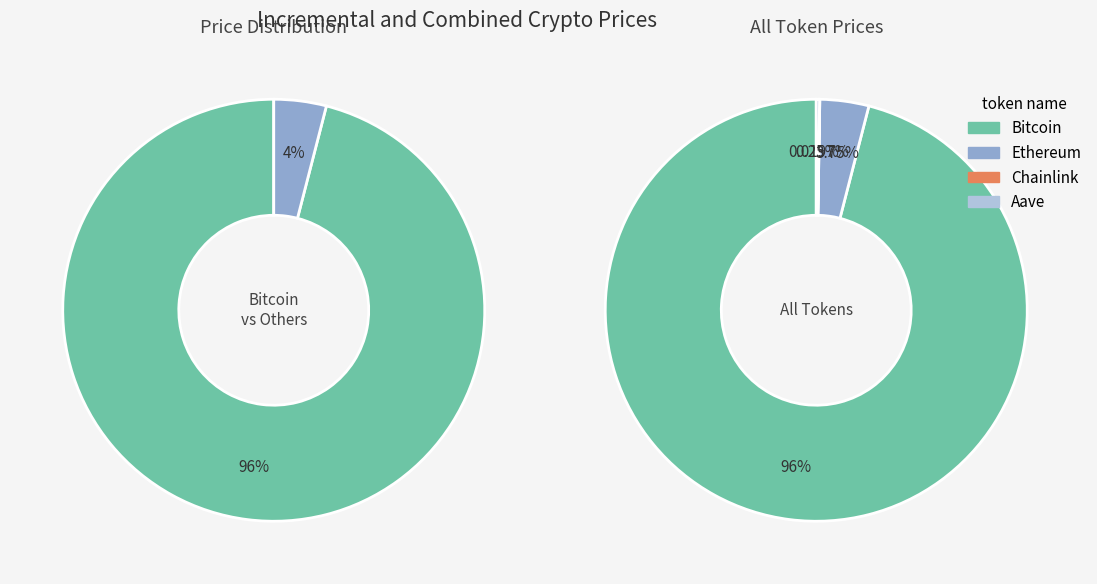

Does any single category account for the majority?

Yes